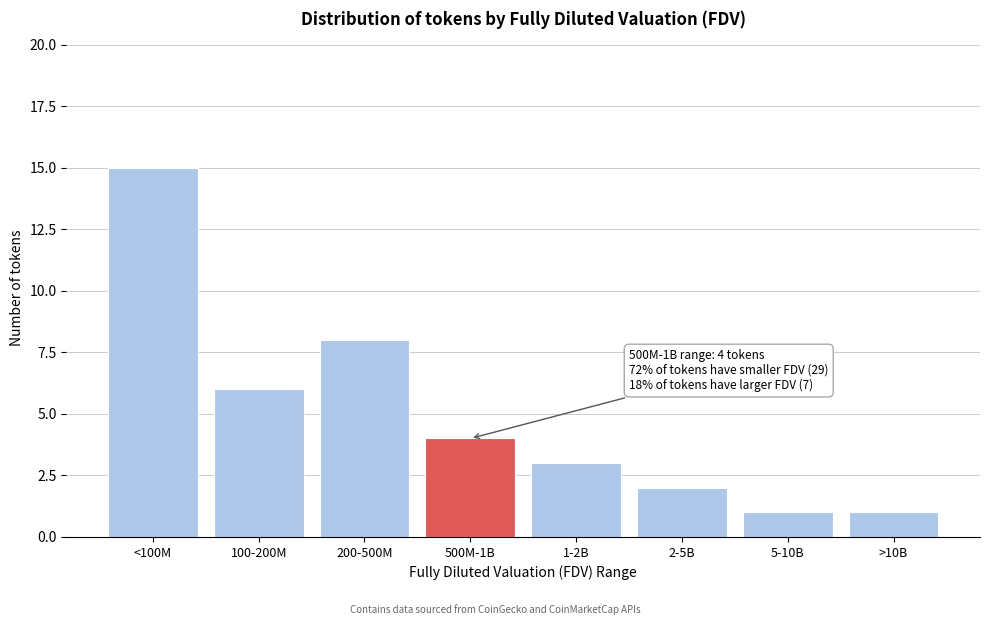

Reading left to right, list all the values displayed in this chart.

<100M=15	100-200M=6	200-500M=8	500M-1B=4	1-2B=3	2-5B=2	5-10B=1	>10B=1